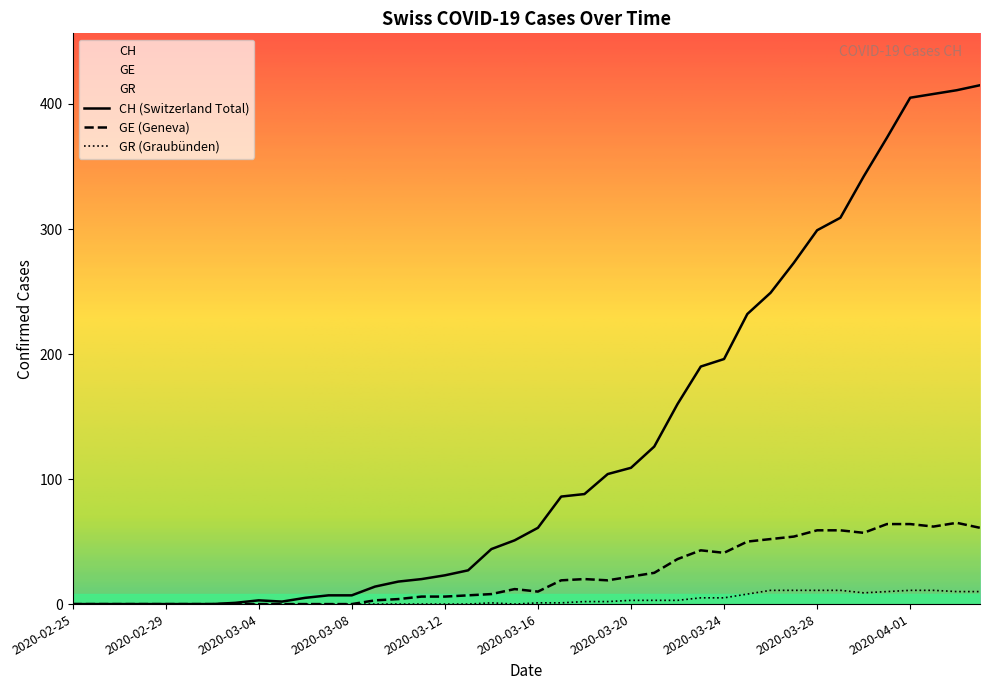

True or false: GR has a value of 2 at 2020-03-17.

False